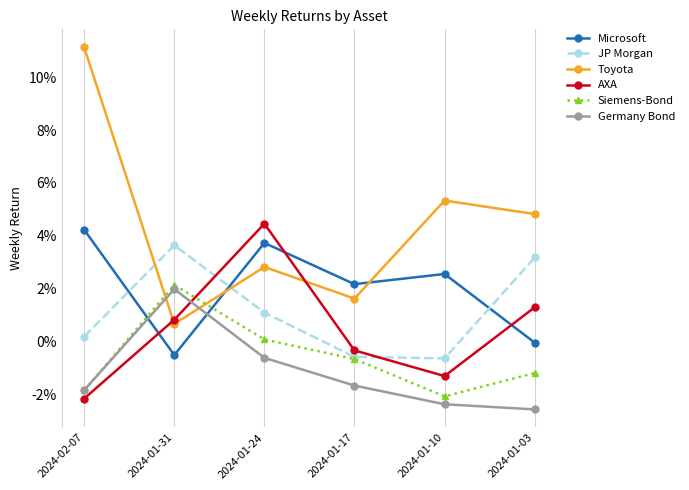

True or false: AXA and JP Morgan cross at least once.

True